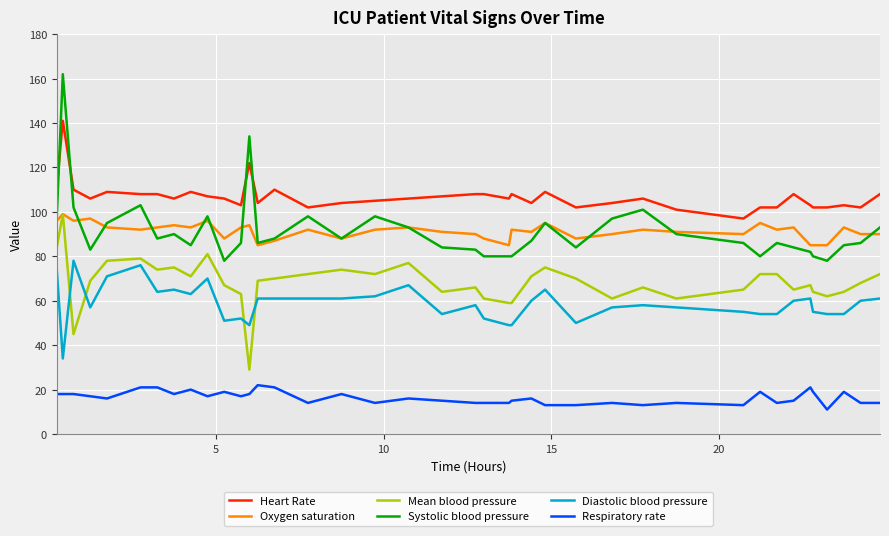

True or false: Diastolic blood pressure and Heart Rate cross at least once.

False